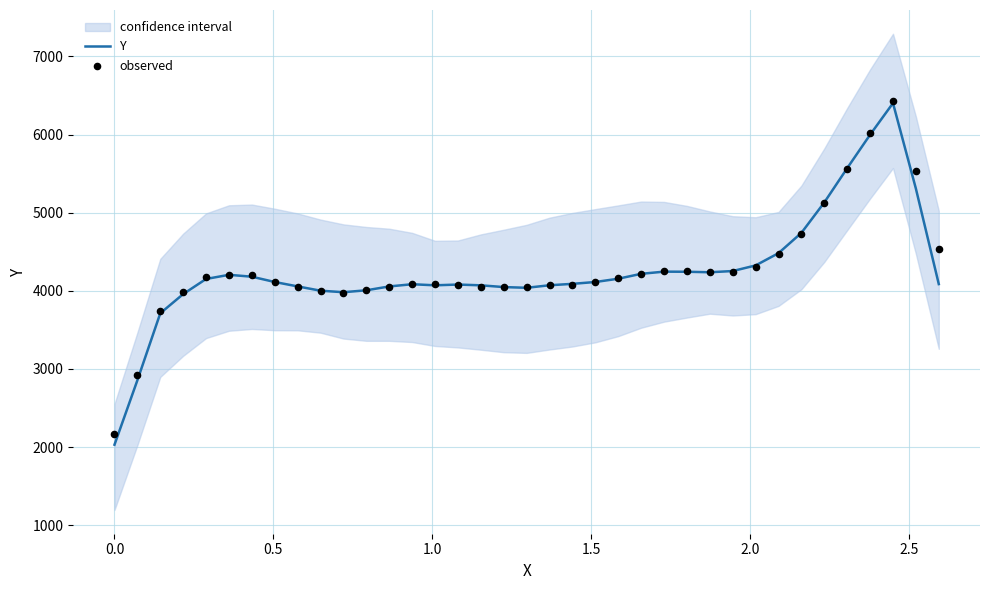

Which series reaches the minimum Y coordinate?

Y